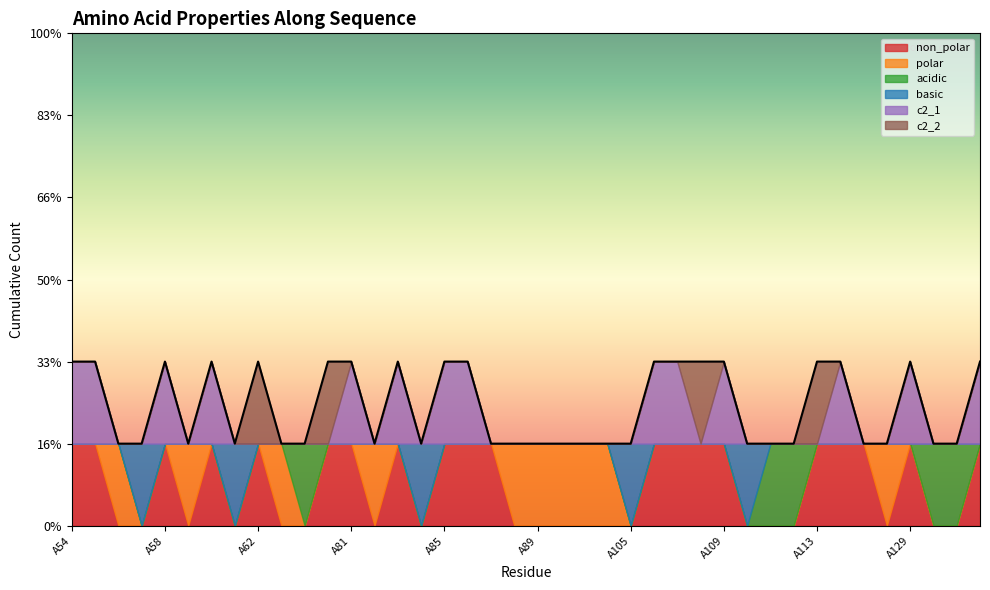

How many intersections are there between non_polar and basic?

7